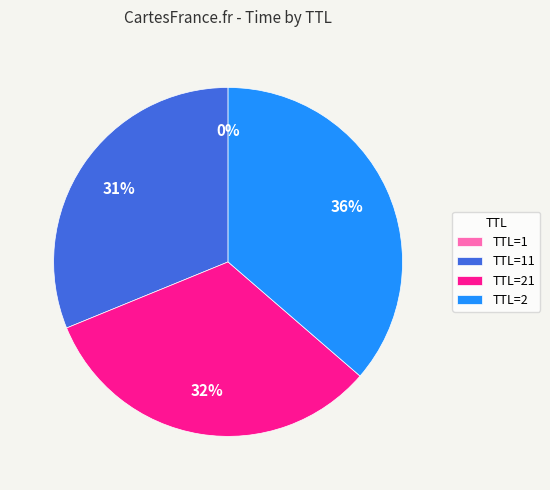

To the nearest percent, what is the difference between the largest and smallest slice percentages?

36%